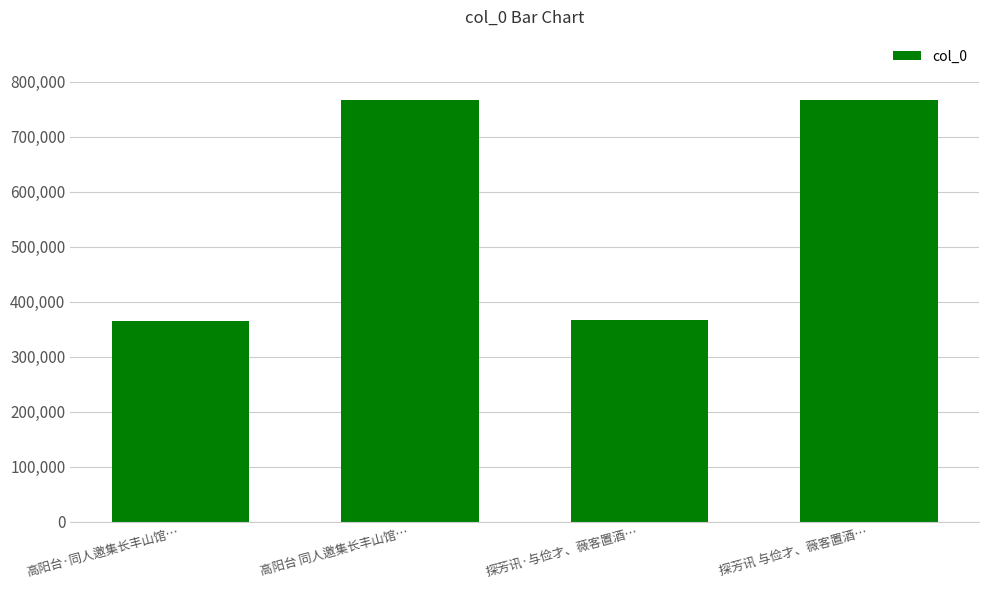

What is the approximate value at 探芳讯 与俭才、薇客置酒…?

766586